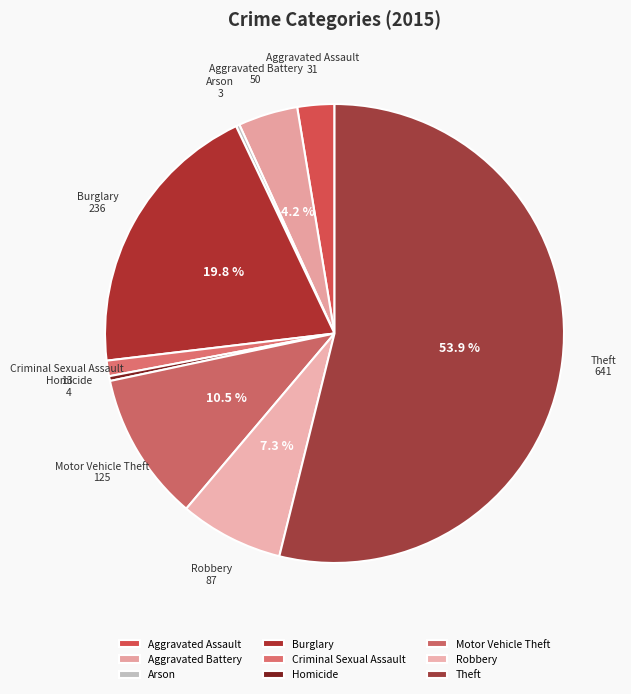

True or false: Homicide accounts for 15% of the total.

False